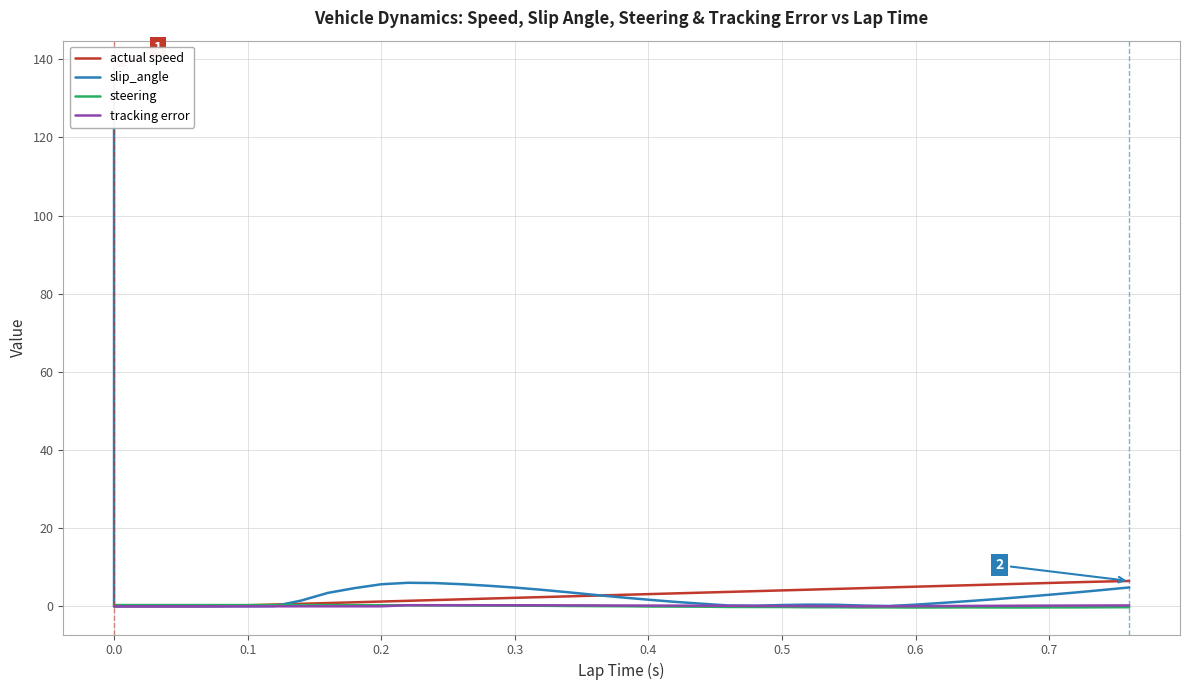

How many categories are shown in the chart?

40